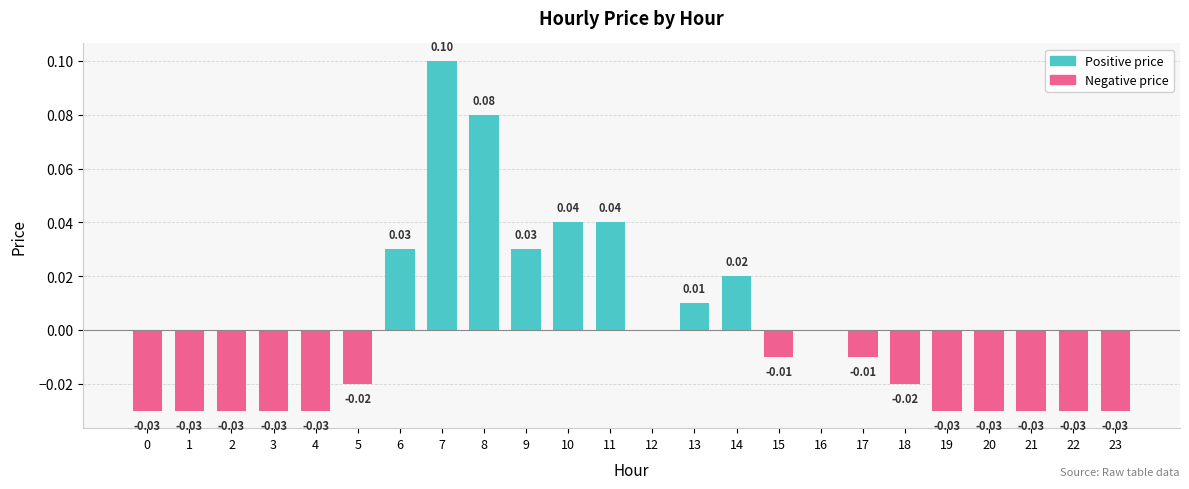

The value of Positive price at 19 is 0.0. True or false?

True